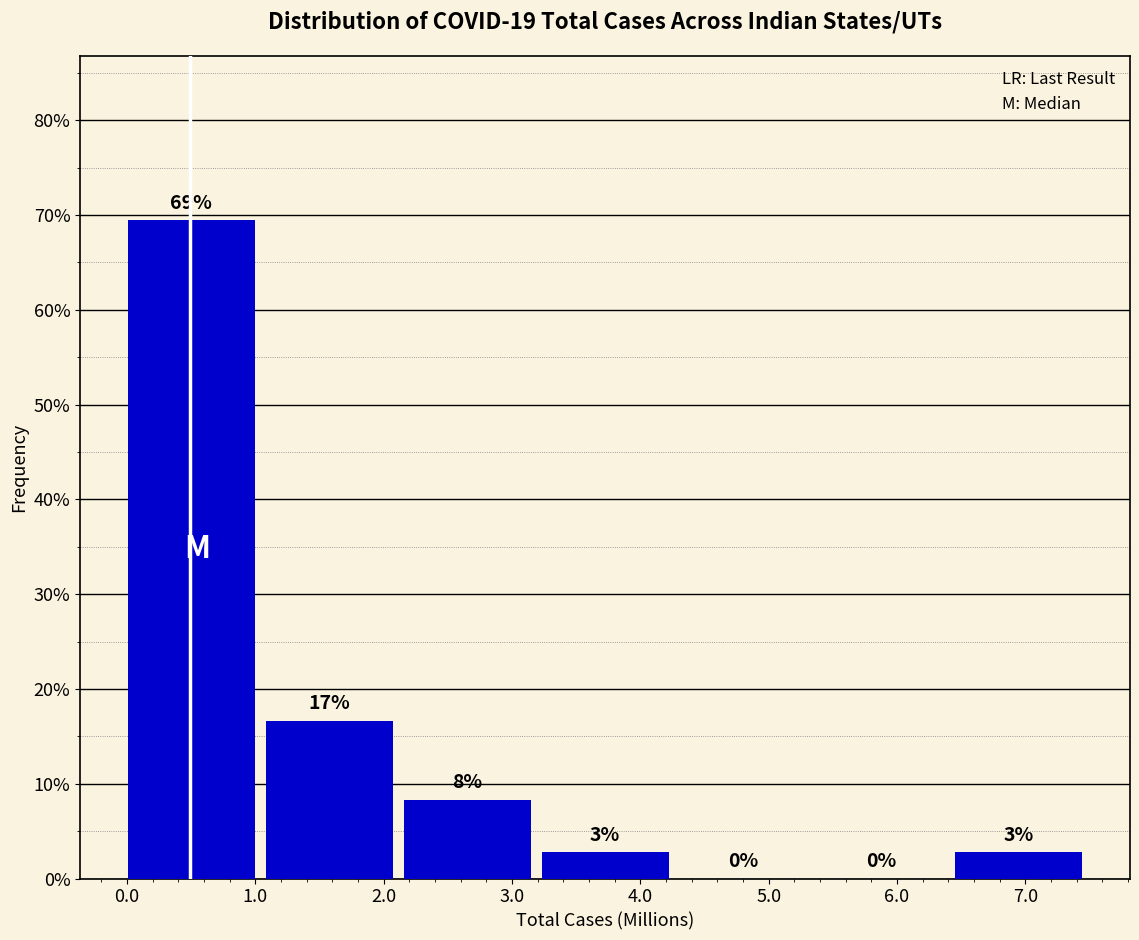

Are the bars horizontal?

No